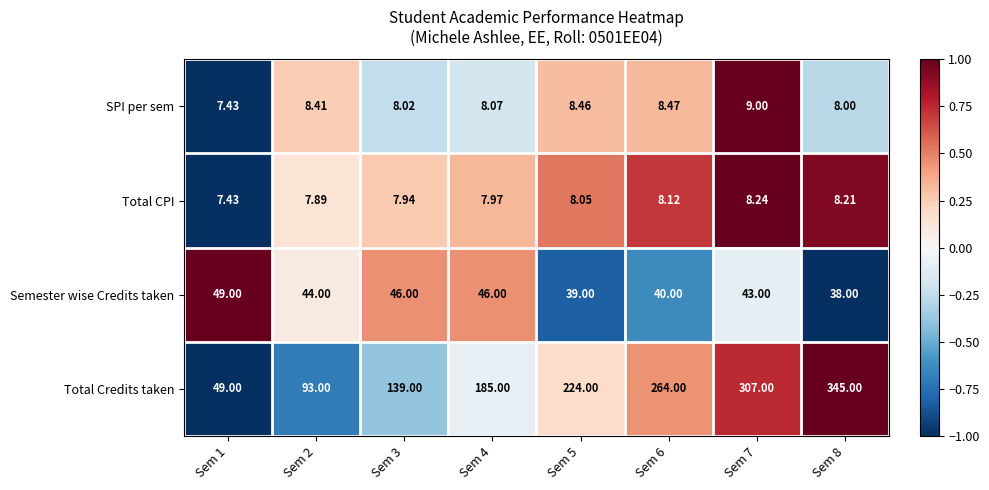

Which series has the largest range (max minus min)?

Total Credits taken